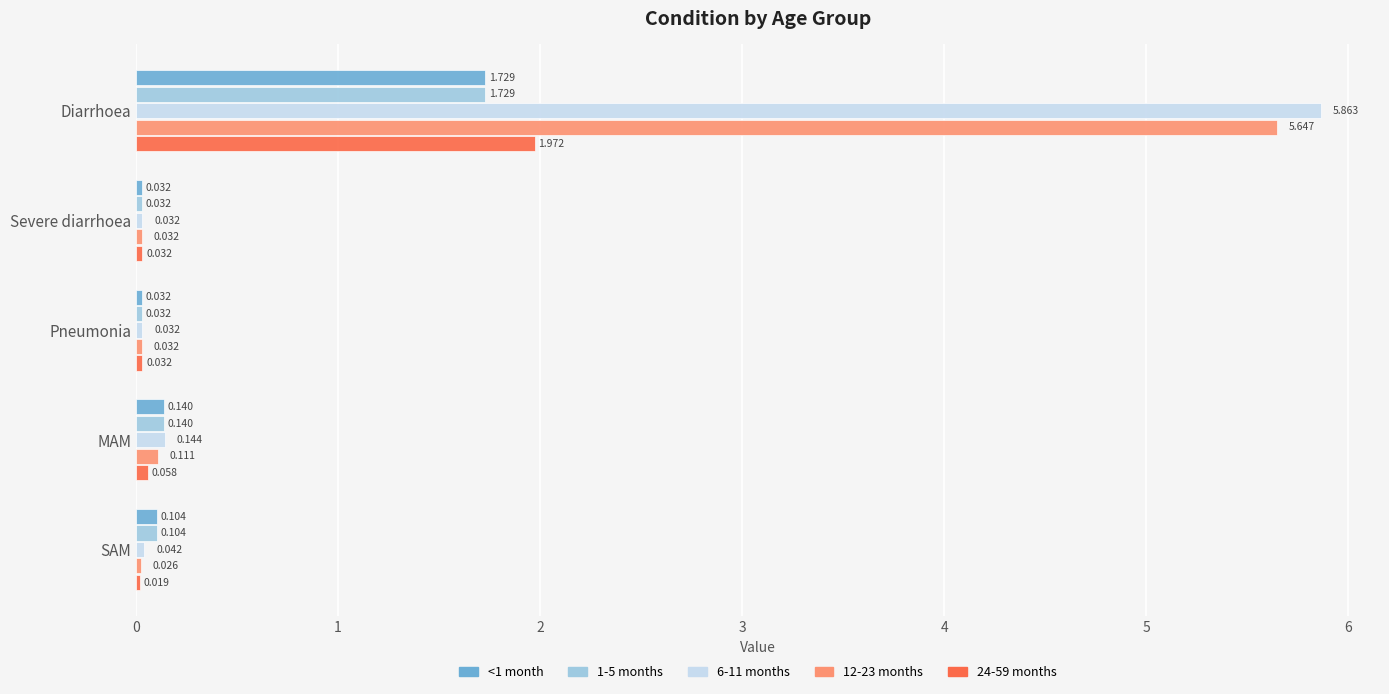

At which label does 24-59 months reach its peak?

Diarrhoea